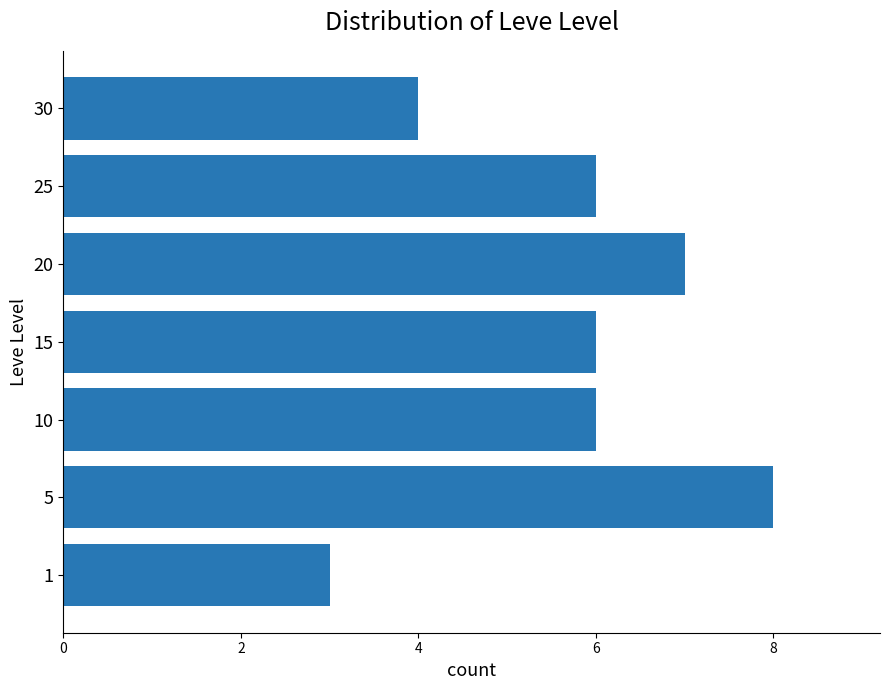

Reading top to bottom, extract all data points from this chart.

30=4	25=6	20=7	15=6	10=6	5=8	1=3